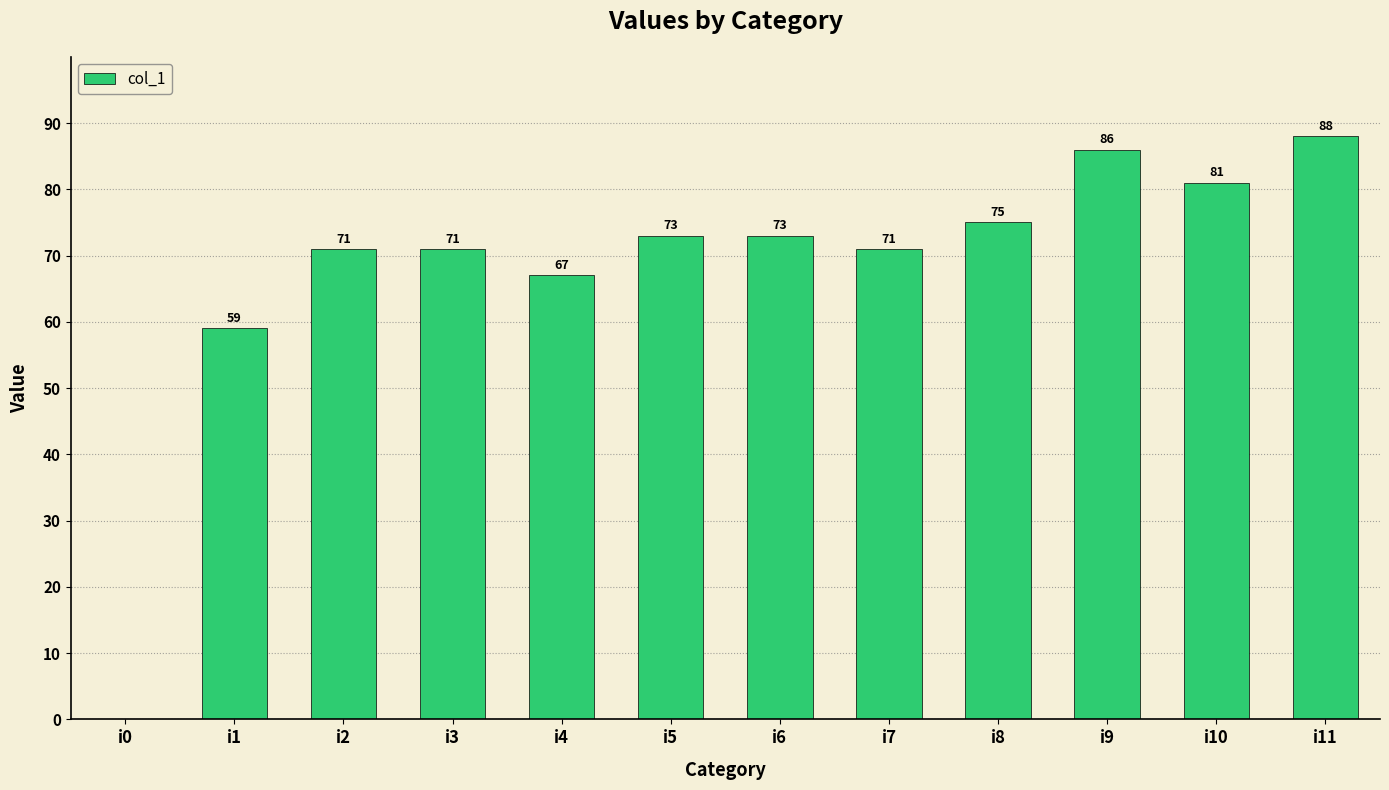

What is the change in value from i6 to i11?

+15